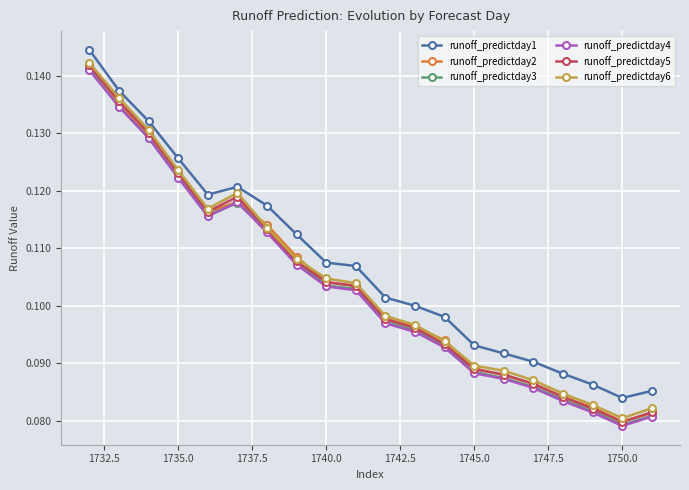

At how many categories does at least one series exceed 0?

20